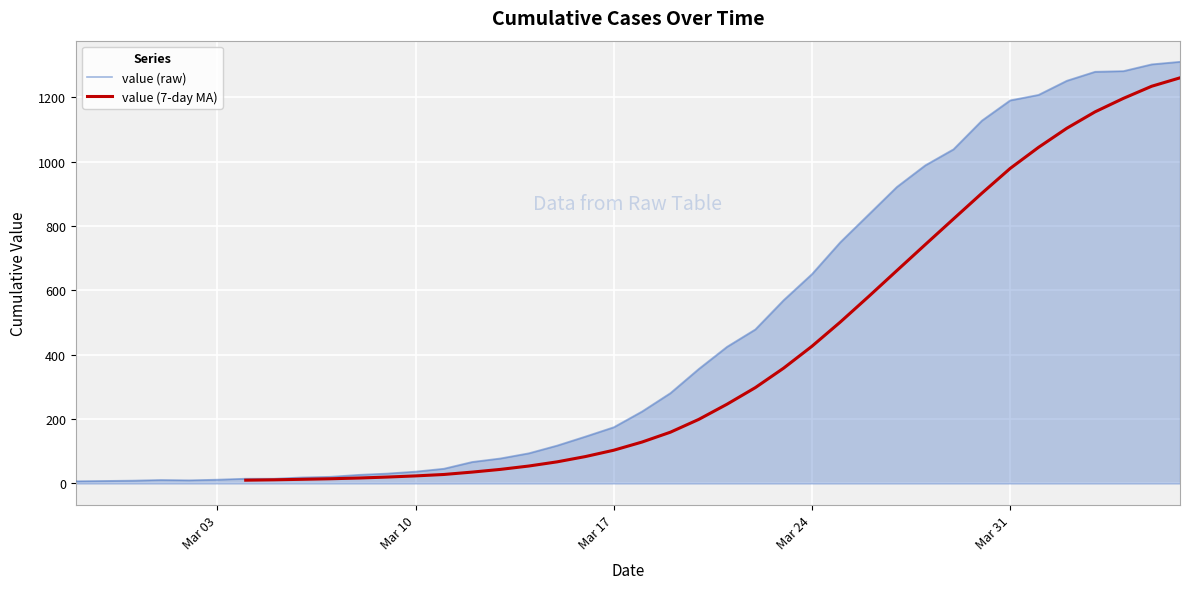

Reading left to right, what are all the values shown in this chart?

7	8	9	11	10	12	15	15	19	21	27	31	37	46	67	78	94	118	146	175	224	281	356	425	479	570	651	750	836	922	989	1039	1128	1191	1208	1252	1280	1282	1303	1311